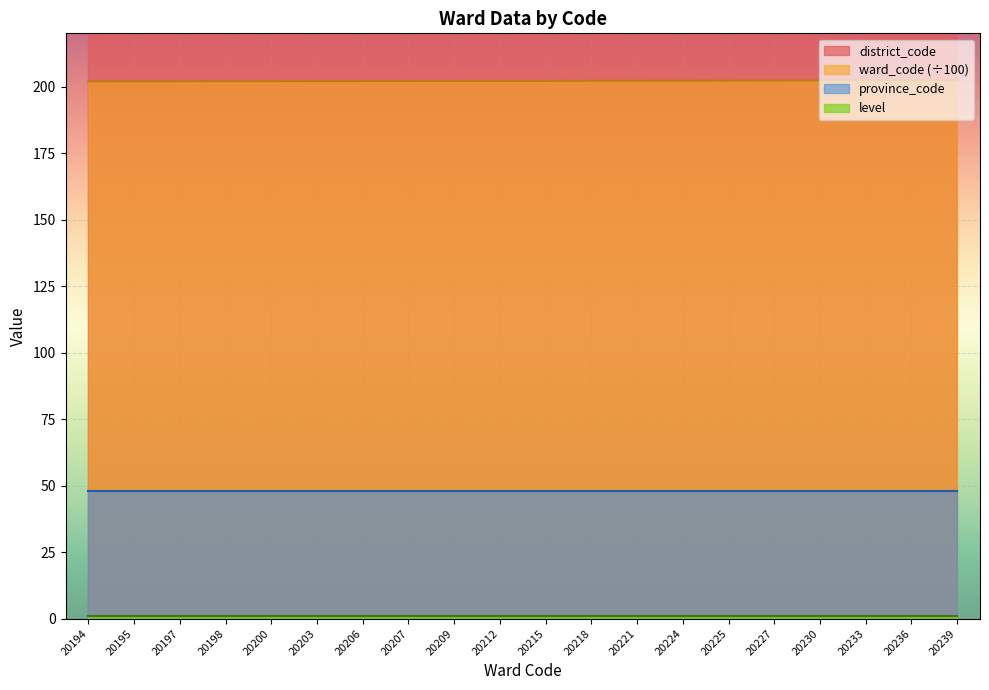

True or false: ward_code and district_code intersect in this chart.

False